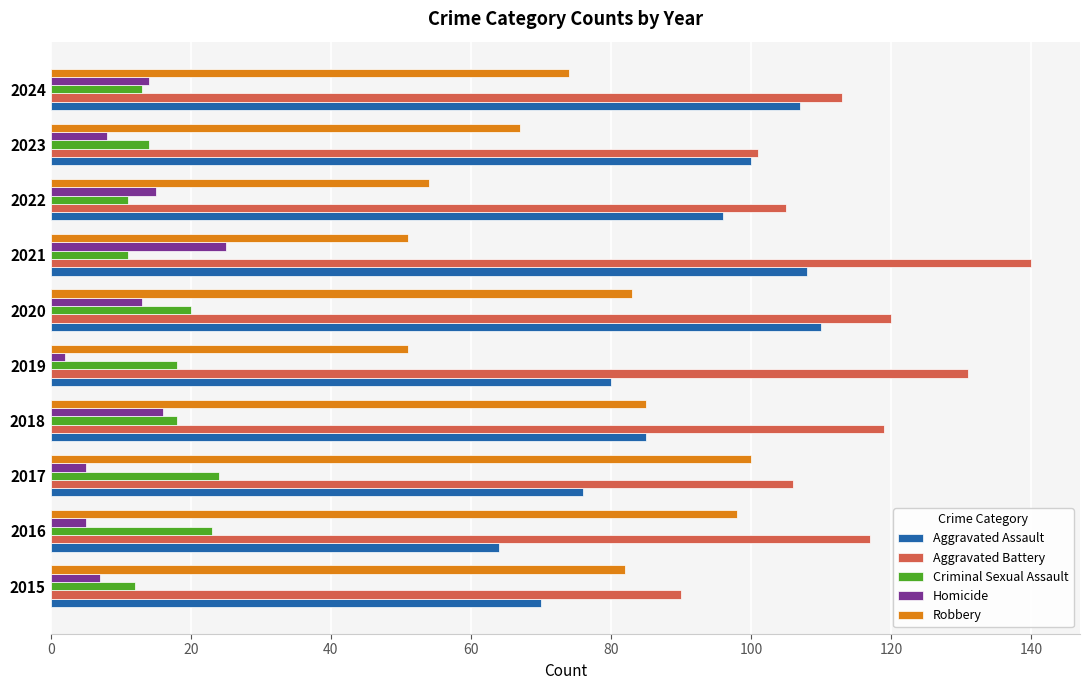

Count the number of data series in this chart.

5